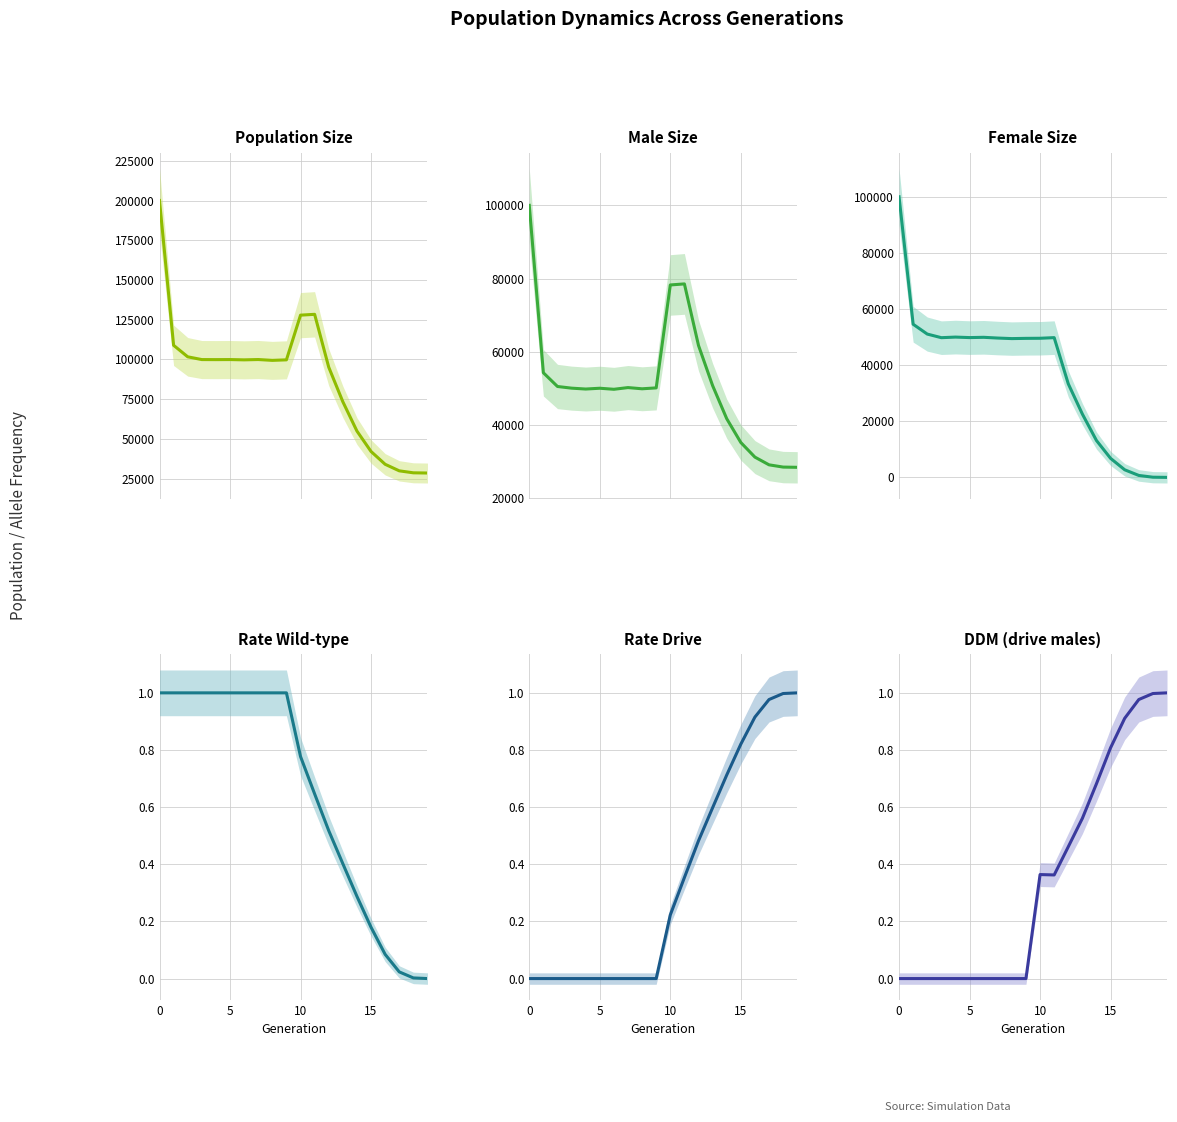

True or false: ddm and male_size intersect in this chart.

False